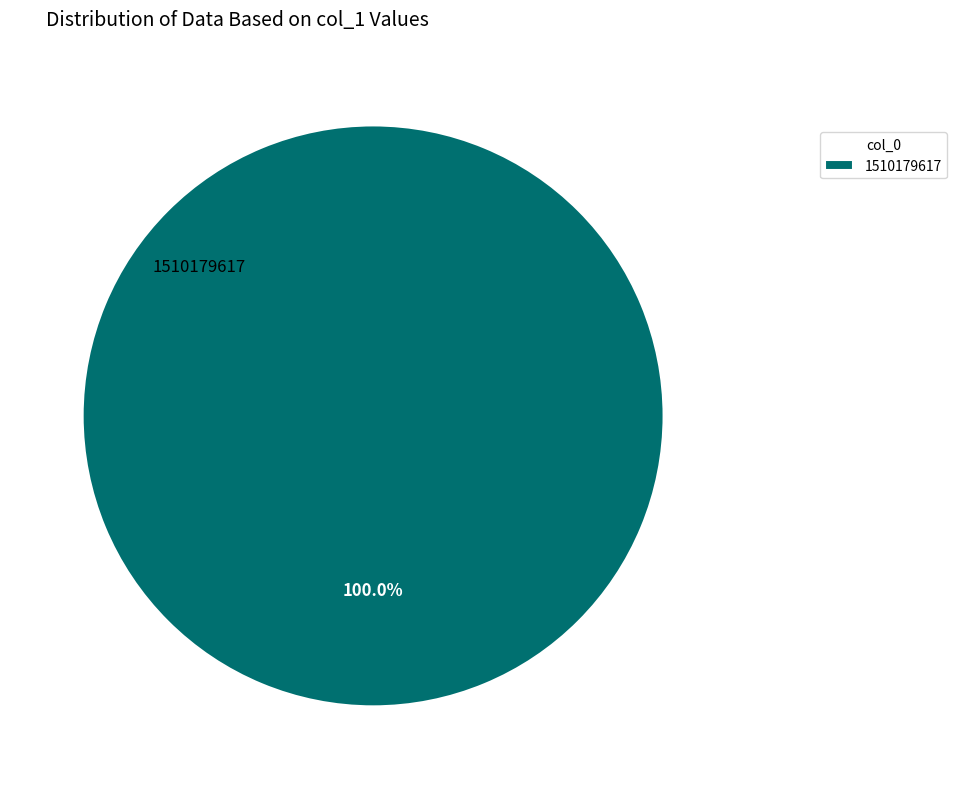

How many slices are in this pie chart?

1